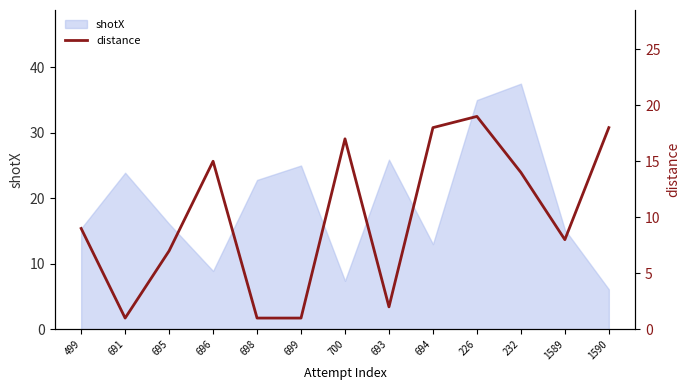

The chart shows a value of 14 at 232. True or false?

True